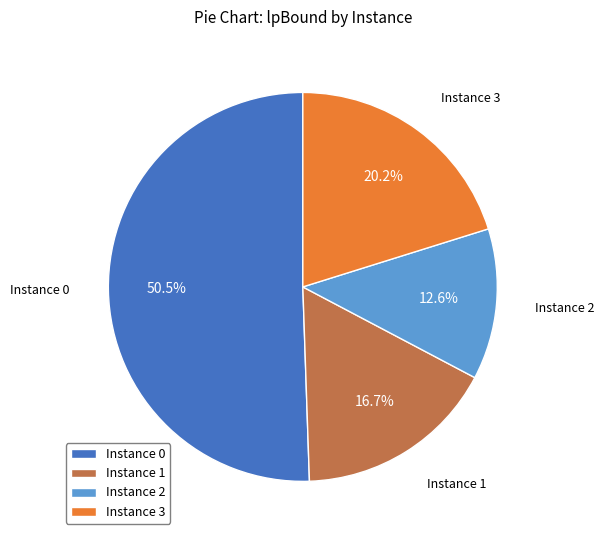

Rank the categories by value from lowest to highest.

Instance 2, Instance 1, Instance 3, Instance 0